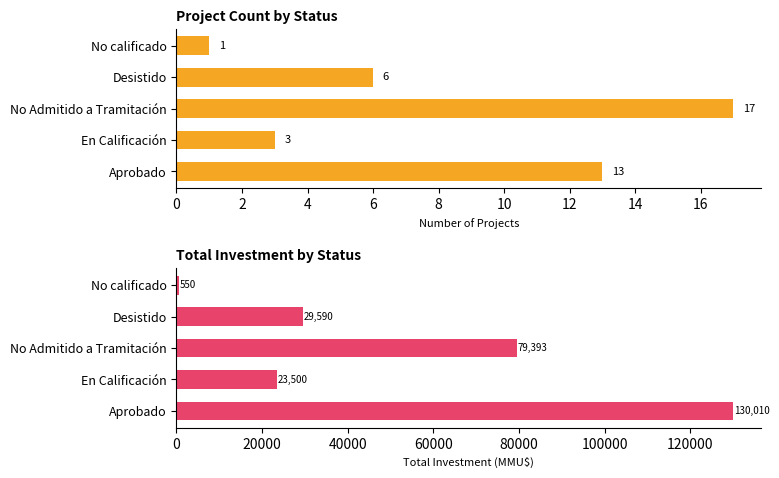

Which series has the largest total across all categories?

Total Investment (MMU$)